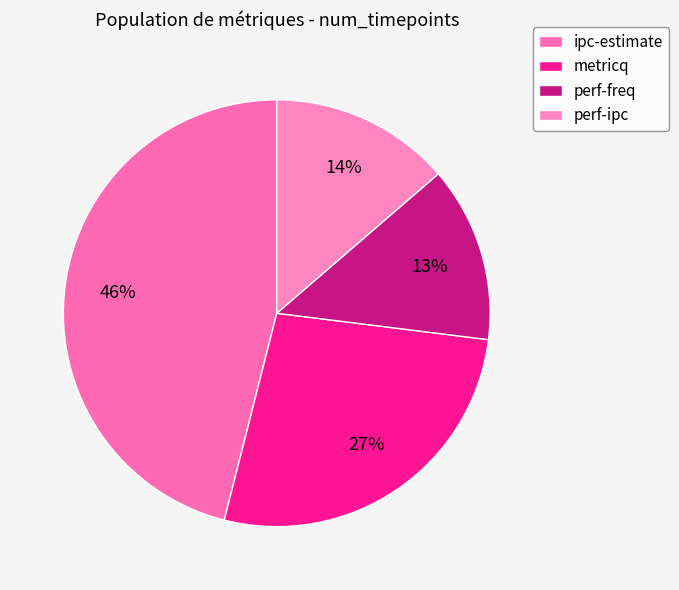

To the nearest percent, what portion does perf-freq represent?

13%